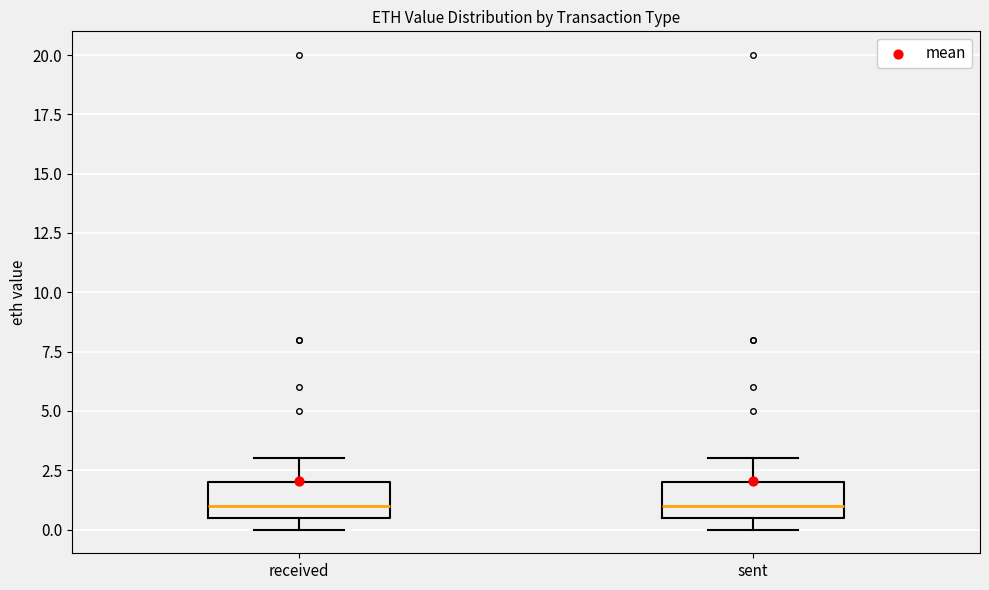

Where is the lower edge of the box for received on the y-axis? The values are not printed on the chart, so give them approximately, as read against the axis.

0.5